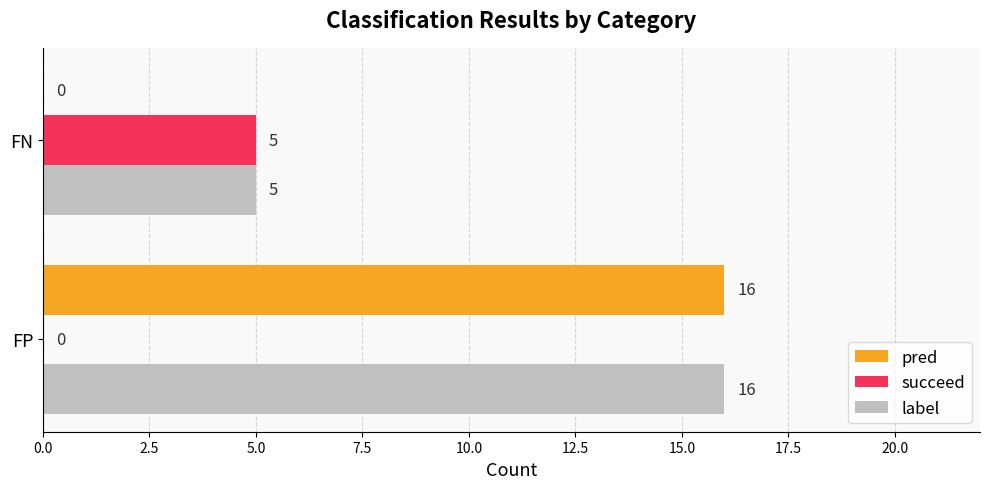

The value of succeed at FP is 0. True or false?

True